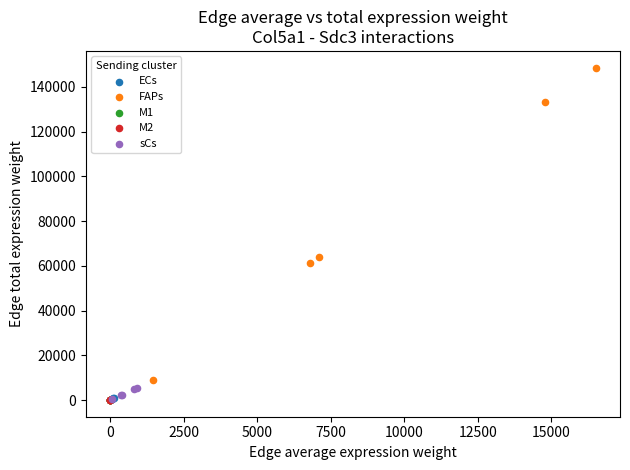

Which series reaches the maximum Y coordinate?

FAPs